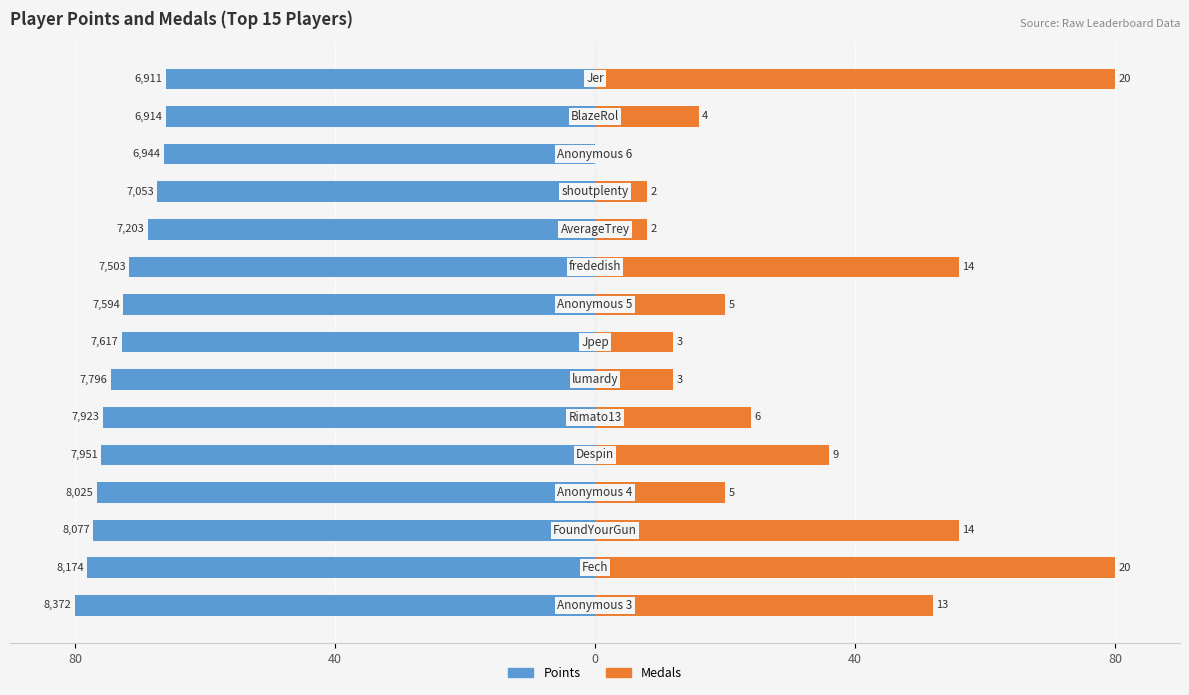

Is it true that Medals equals 107.2 at 40?

False